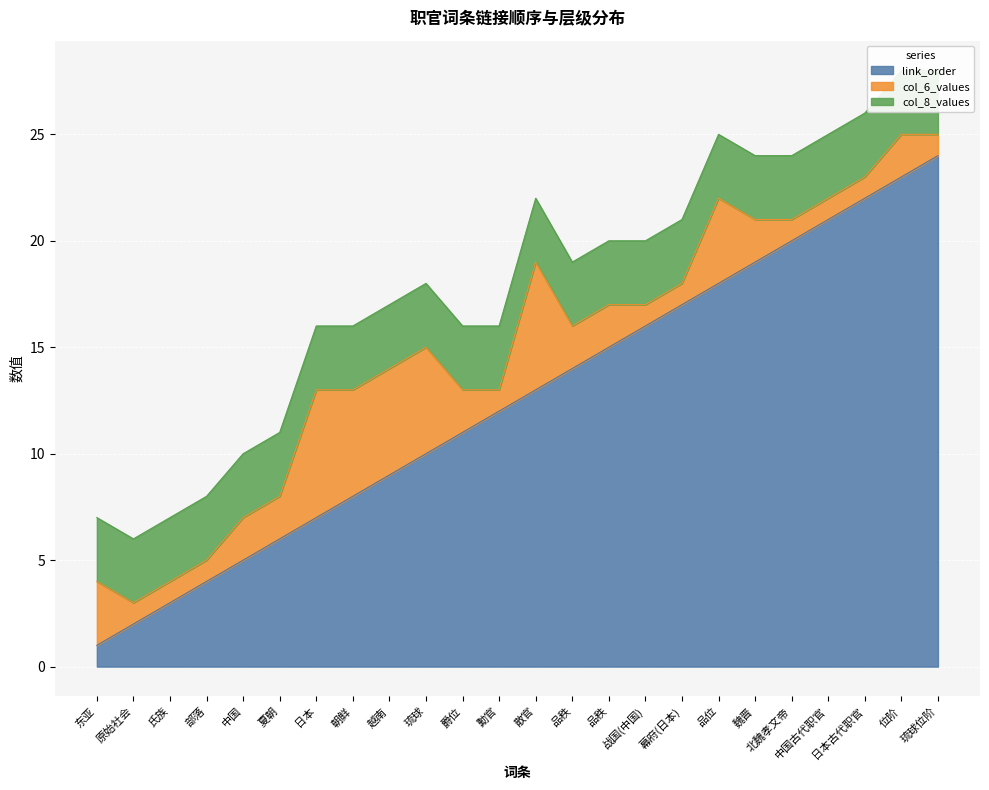

What is the difference between the highest and lowest values at 品位?

15